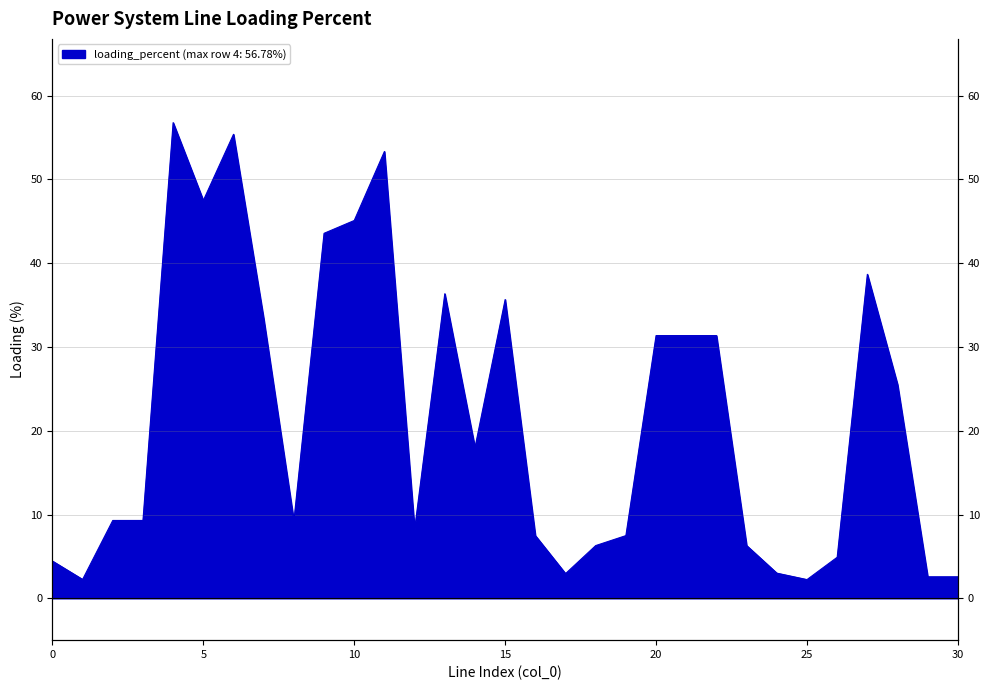

The value at 0 is 5.8. True or false?

False